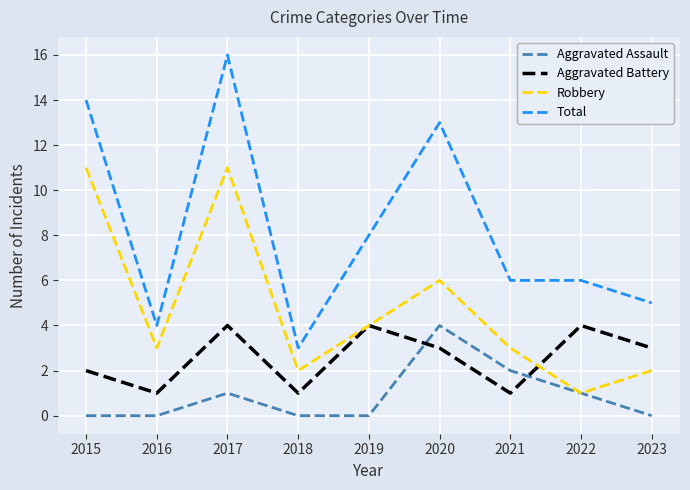

Which label corresponds to the largest value in the chart?

2017